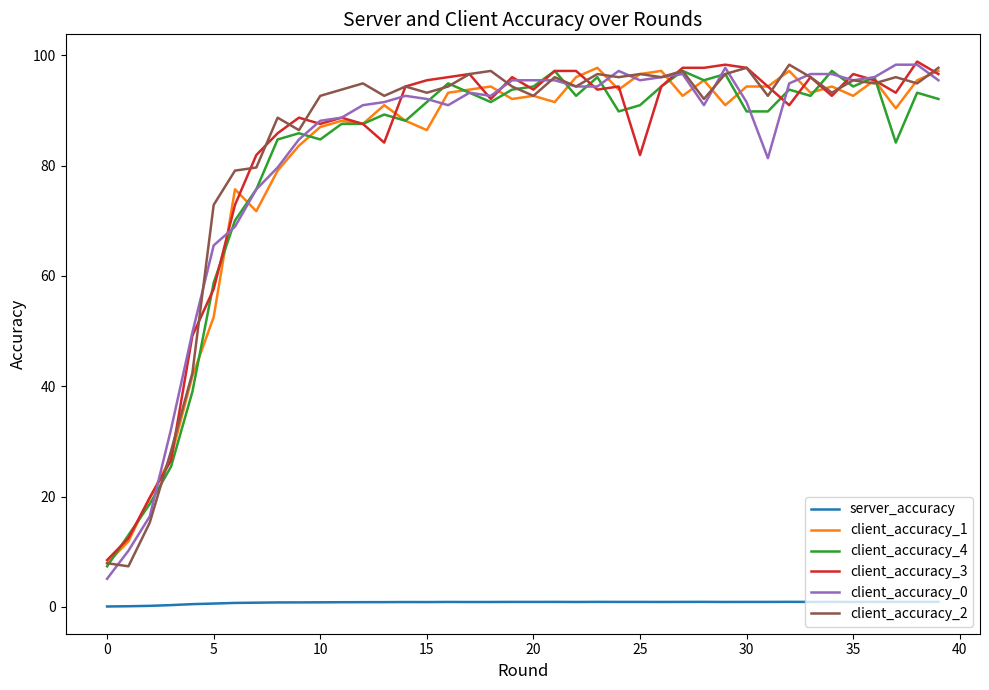

What is the lowest value of the client_accuracy_2 series?

7.3